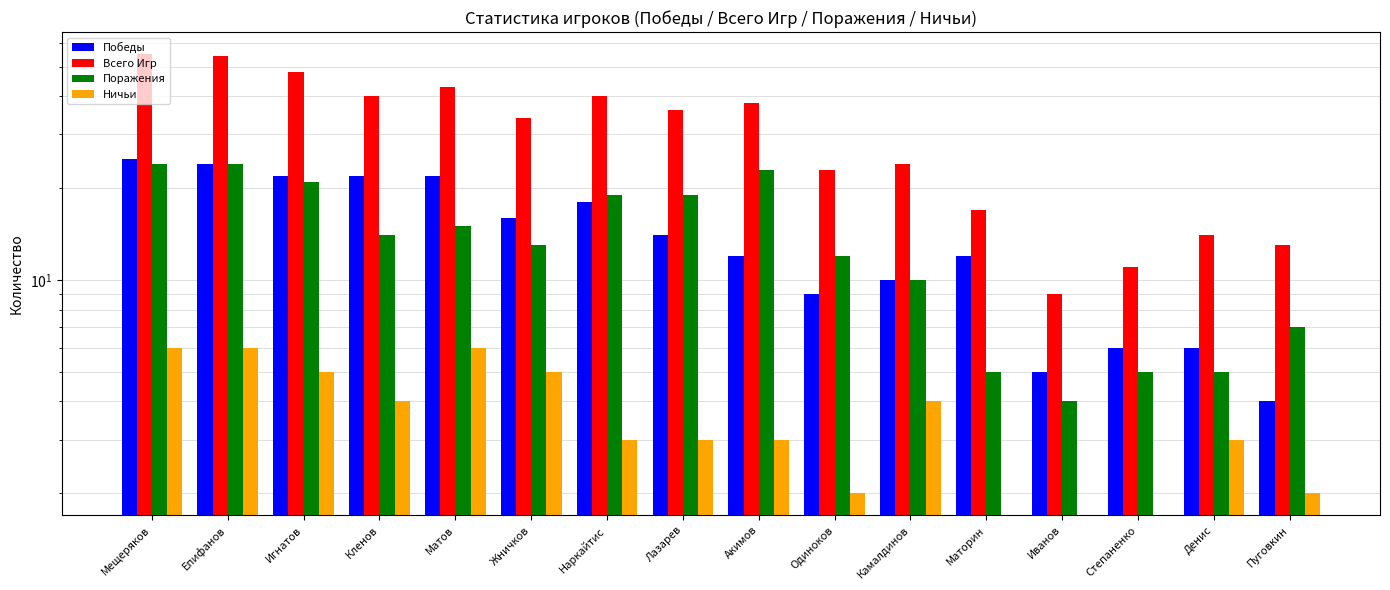

How many distinct data groups are displayed?

4